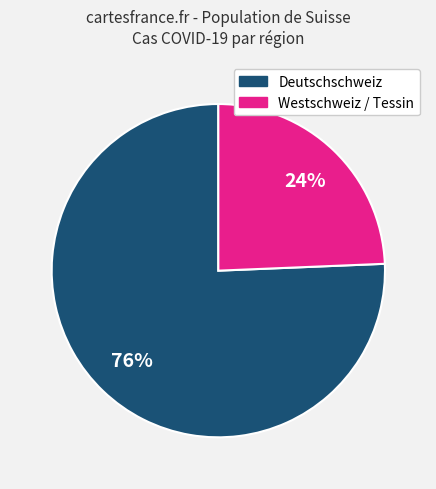

To the nearest percent, what is the combined percentage of Westschweiz / Tessin and Deutschschweiz?

100%